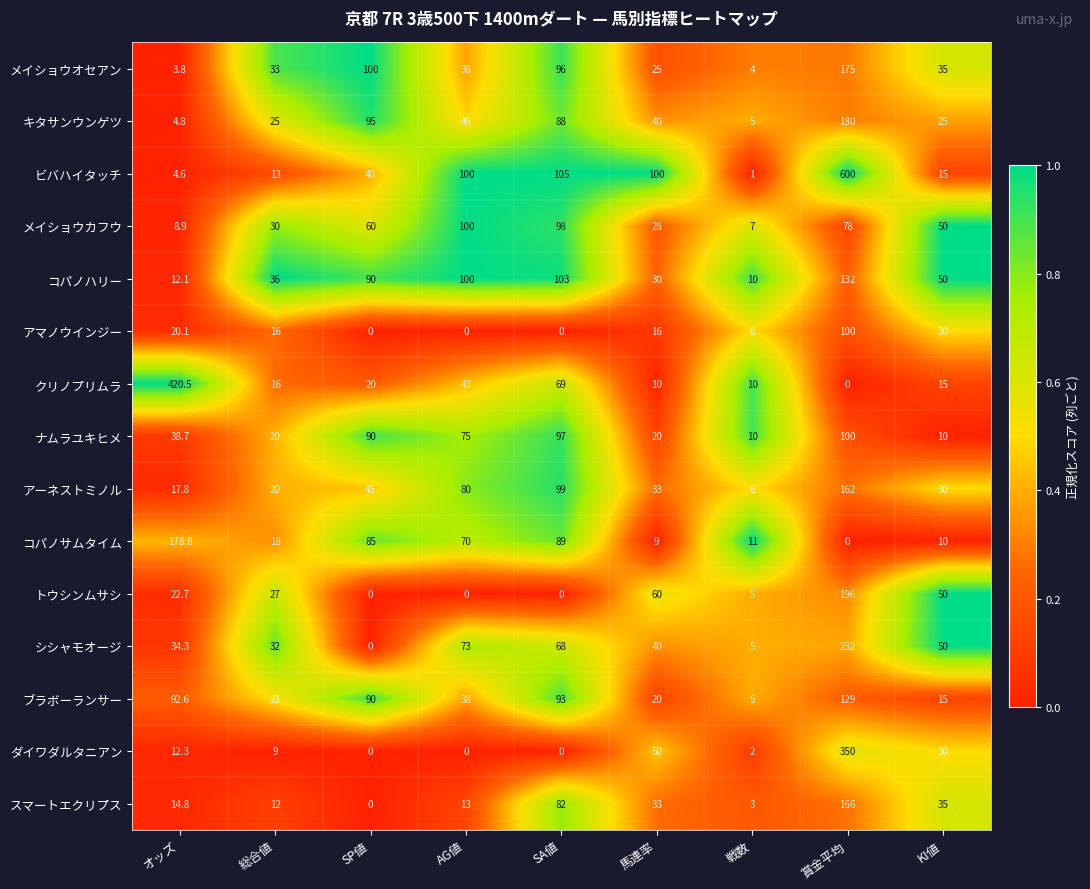

Which series has the widest spread of values?

ビバハイタッチ